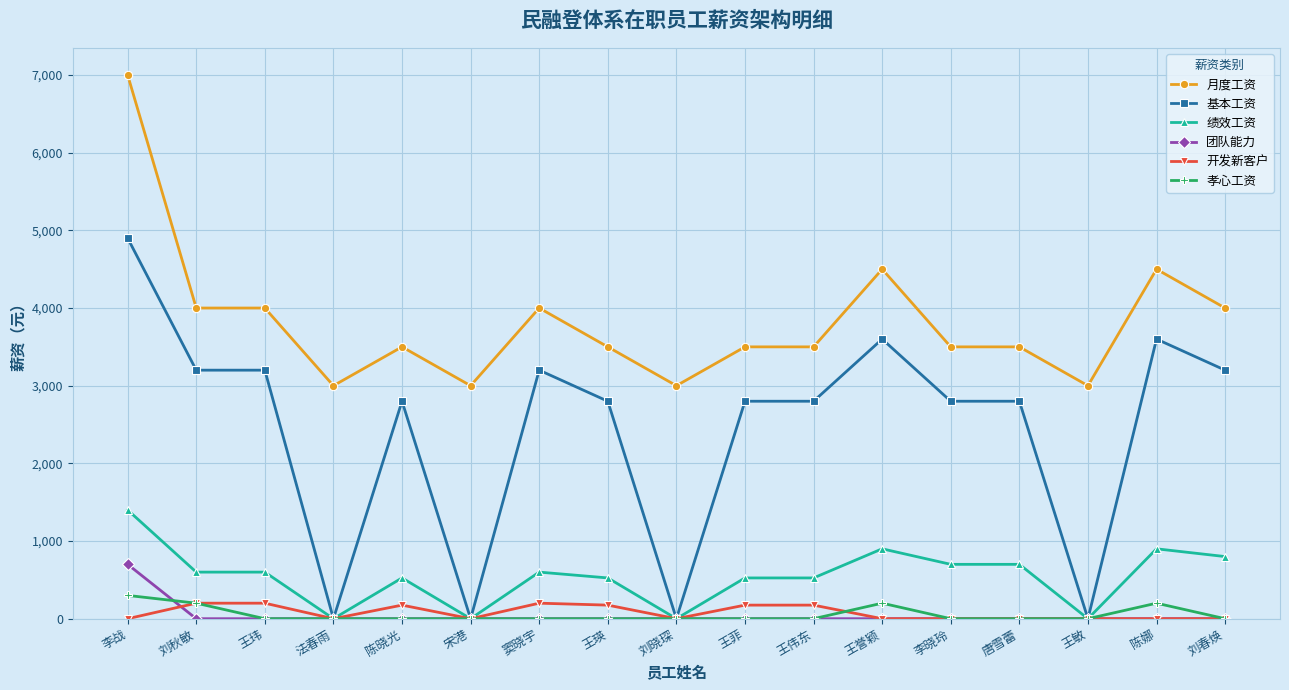

Is the value of 月度工资 at 李晓玲 greater than the value of 孝心工资 at 陈娜?

Yes